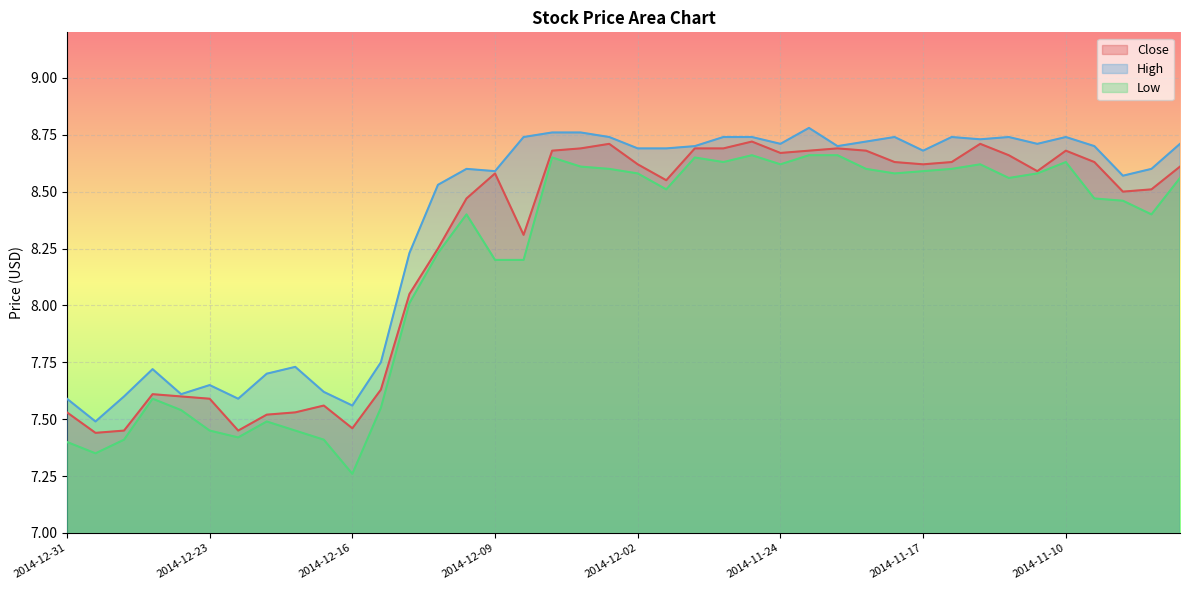

What is the difference between the second highest and second lowest values in the Close series?

1.3